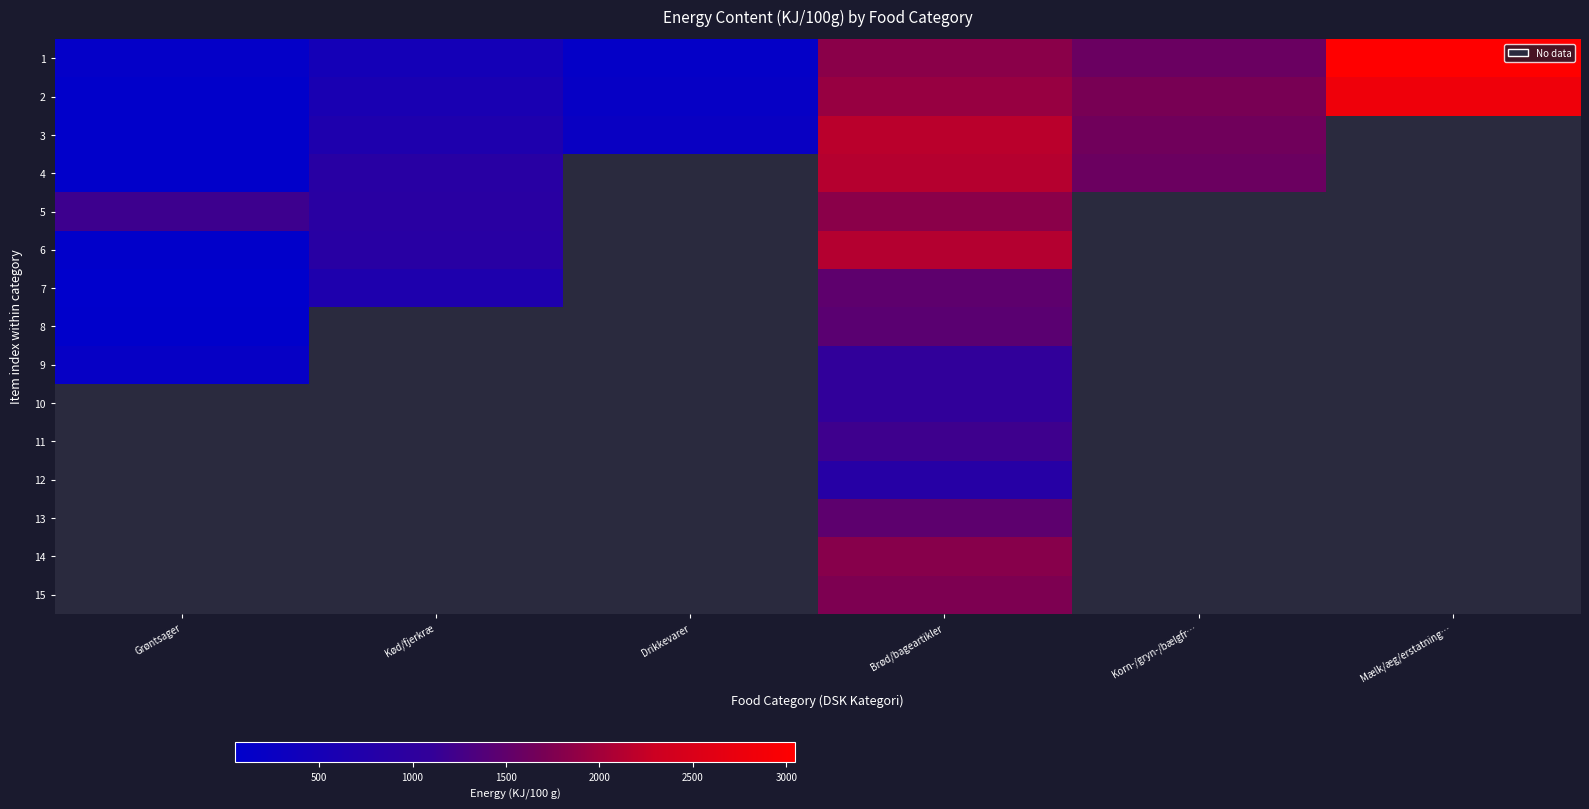

The value of 4 at Brød/bageartikler is 2139.0. True or false?

True